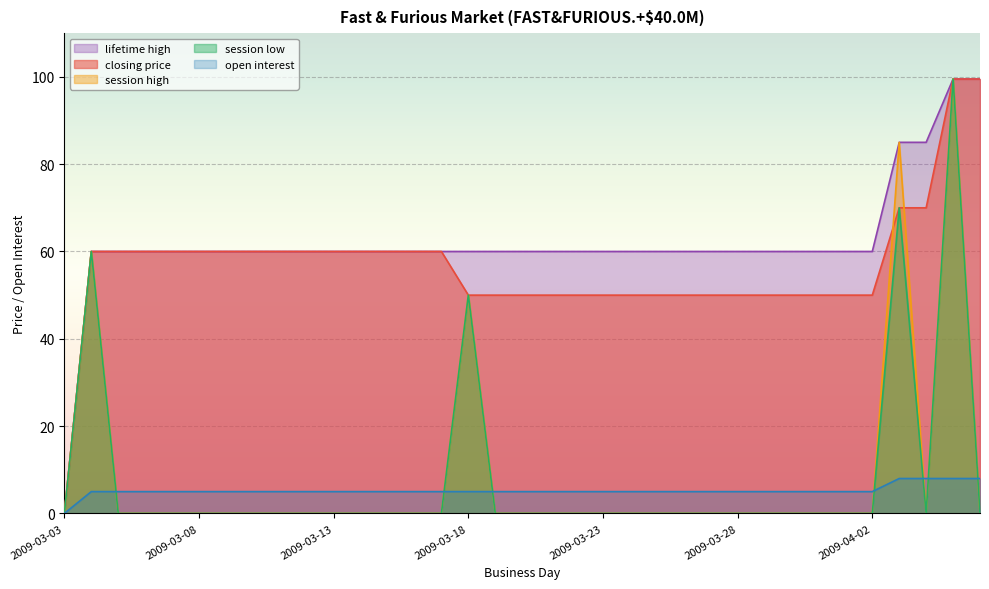

Reading right to left, list all the values displayed in this chart.

closing price: 99.5	99.5	70.0	70.0	50.0	50.0	50.0	50.0	50.0	50.0	50.0	50.0	50.0	50.0	50.0	50.0	50.0	50.0	50.0	50.0	60.0	60.0	60.0	60.0	60.0	60.0	60.0	60.0	60.0	60.0	60.0	60.0	60.0	60.0	0.0
session high: 0.0	99.5	0.0	85.0	0.0	0.0	0.0	0.0	0.0	0.0	0.0	0.0	0.0	0.0	0.0	0.0	0.0	0.0	0.0	50.0	0.0	0.0	0.0	0.0	0.0	0.0	0.0	0.0	0.0	0.0	0.0	0.0	0.0	60.0	0.0
session low: 0.0	99.5	0.0	70.0	0.0	0.0	0.0	0.0	0.0	0.0	0.0	0.0	0.0	0.0	0.0	0.0	0.0	0.0	0.0	50.0	0.0	0.0	0.0	0.0	0.0	0.0	0.0	0.0	0.0	0.0	0.0	0.0	0.0	60.0	0.0
lifetime high: 99.5	99.5	85.0	85.0	60.0	60.0	60.0	60.0	60.0	60.0	60.0	60.0	60.0	60.0	60.0	60.0	60.0	60.0	60.0	60.0	60.0	60.0	60.0	60.0	60.0	60.0	60.0	60.0	60.0	60.0	60.0	60.0	60.0	60.0	0.0
open interest: 8.0	8.0	8.0	8.0	5.0	5.0	5.0	5.0	5.0	5.0	5.0	5.0	5.0	5.0	5.0	5.0	5.0	5.0	5.0	5.0	5.0	5.0	5.0	5.0	5.0	5.0	5.0	5.0	5.0	5.0	5.0	5.0	5.0	5.0	0.0